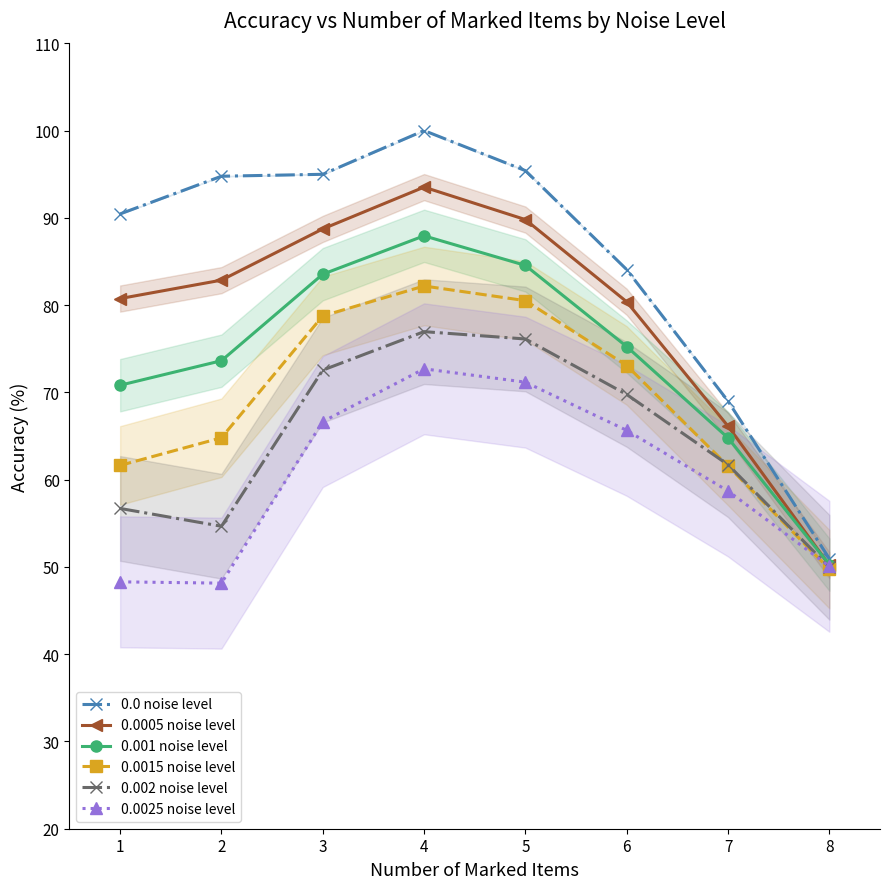

What is the minimum value shown in the chart?

48.1